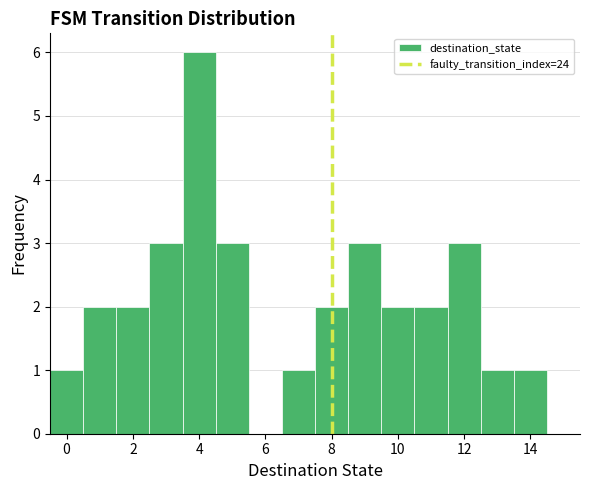

Reading left to right, list every bar in this chart as the range it spans on the x-axis followed by its height. Neither the bar edges nor the heights are printed on the chart, so give them approximately, as read against the axes.

-0.5 to 0.5: 1
0.5 to 1.5: 2
1.5 to 2.5: 2
2.5 to 3.5: 3
3.5 to 4.5: 6
4.5 to 5.5: 3
5.5 to 6.5: 0
6.5 to 7.5: 1
7.5 to 8.5: 2
8.5 to 9.5: 3
9.5 to 10.5: 2
10.5 to 11.5: 2
11.5 to 12.5: 3
12.5 to 13.5: 1
13.5 to 14.5: 1
14.5 to 15.5: 0